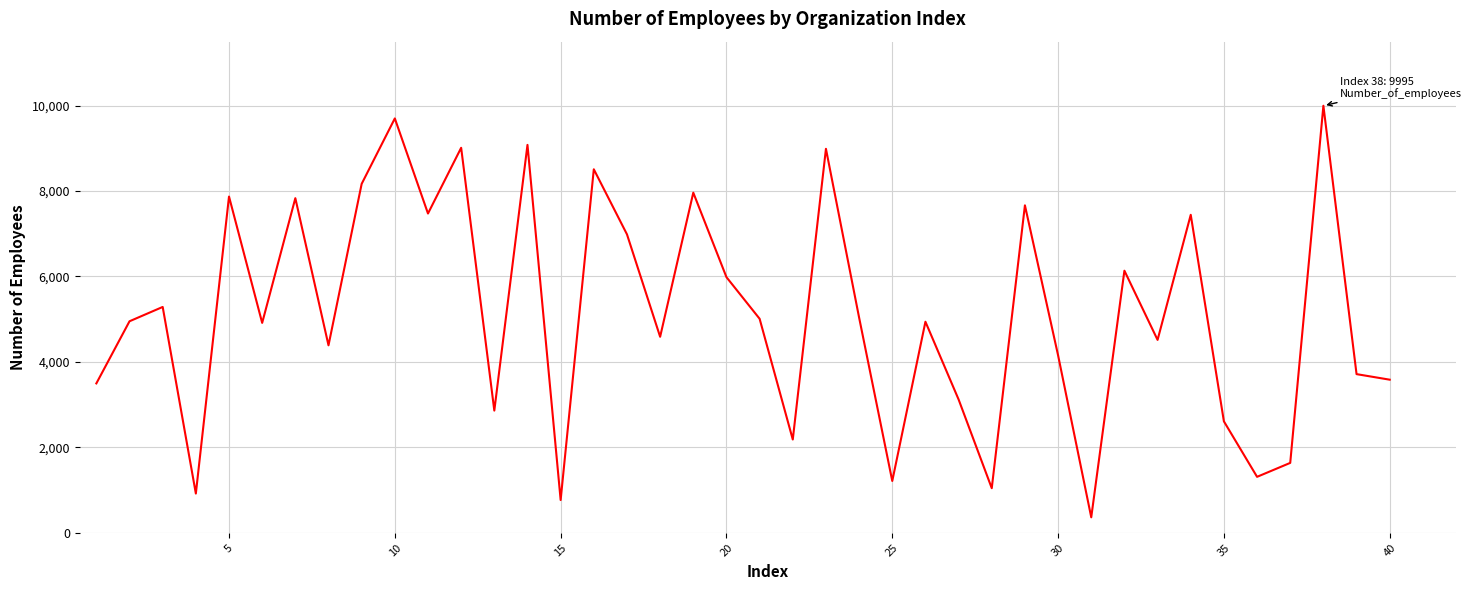

What is the difference between the maximum and minimum values?

9630